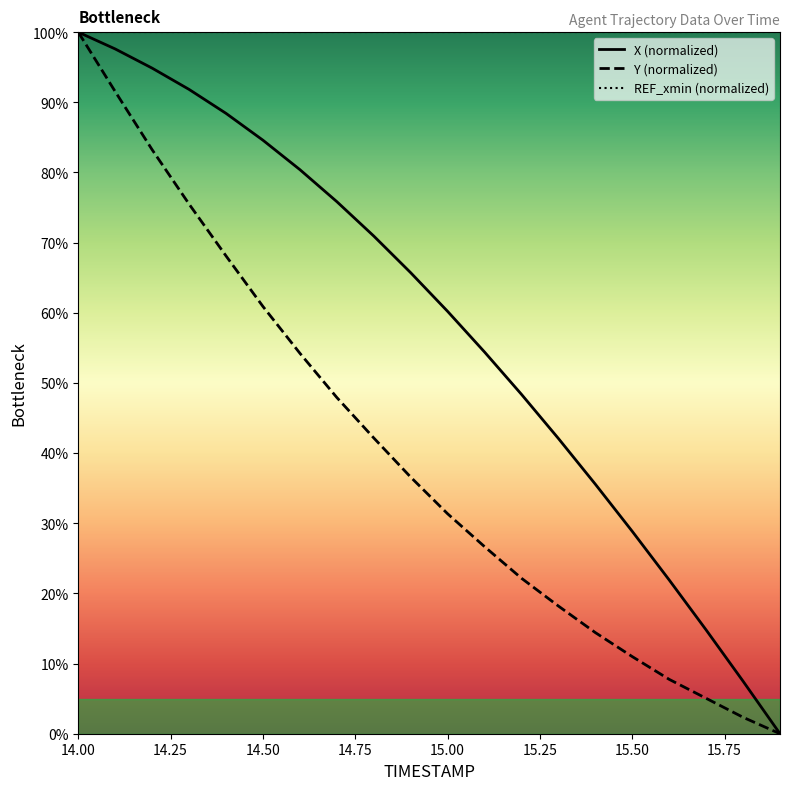

True or false: Y and X cross at least once.

False